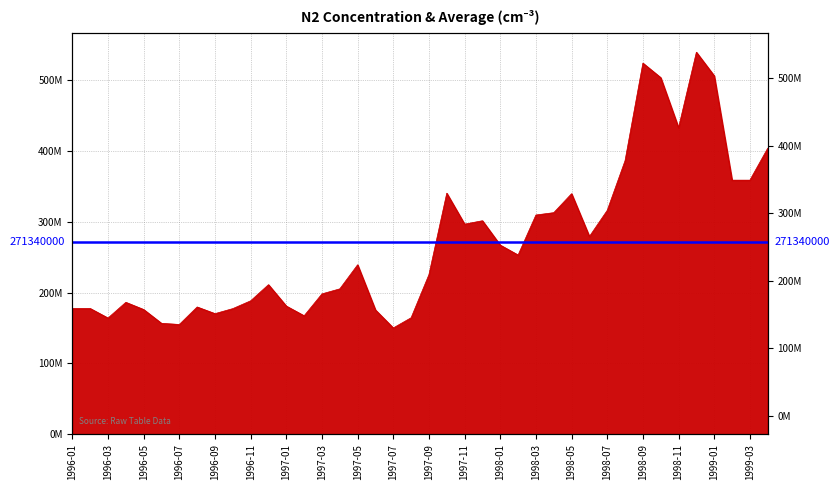

What is the smallest value displayed?

150000000